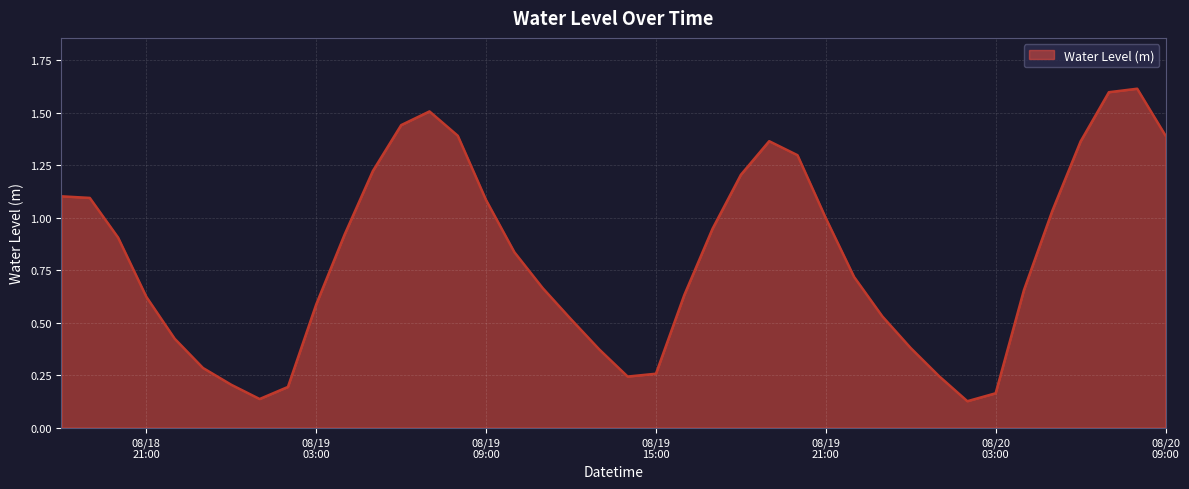

What is the greatest value displayed?

1.6